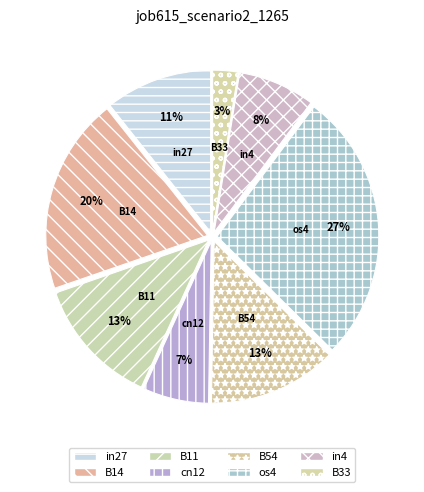

How many slices are in this pie chart?

8